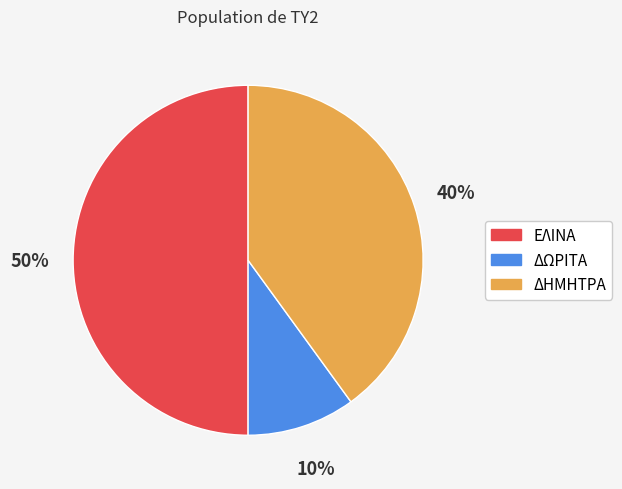

Count the number of slices in the pie.

3